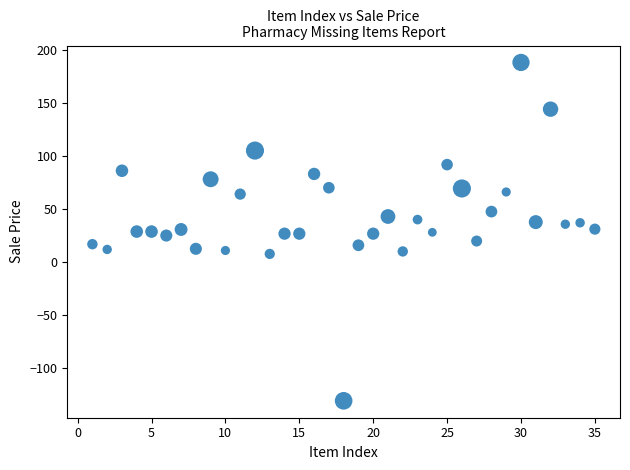

What is the range of X values (max minus min)?

34.0